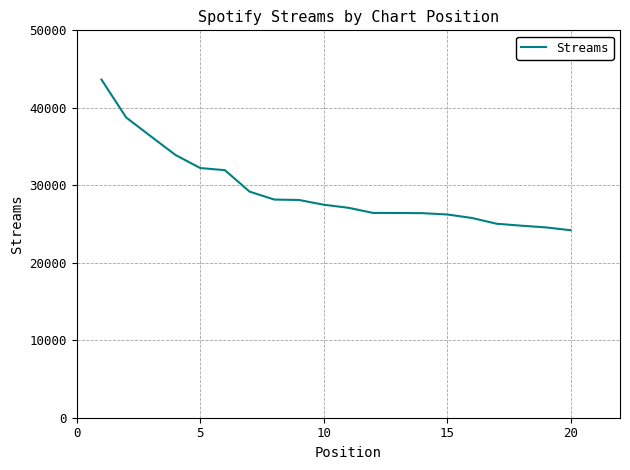

What is the smallest value displayed?

24200